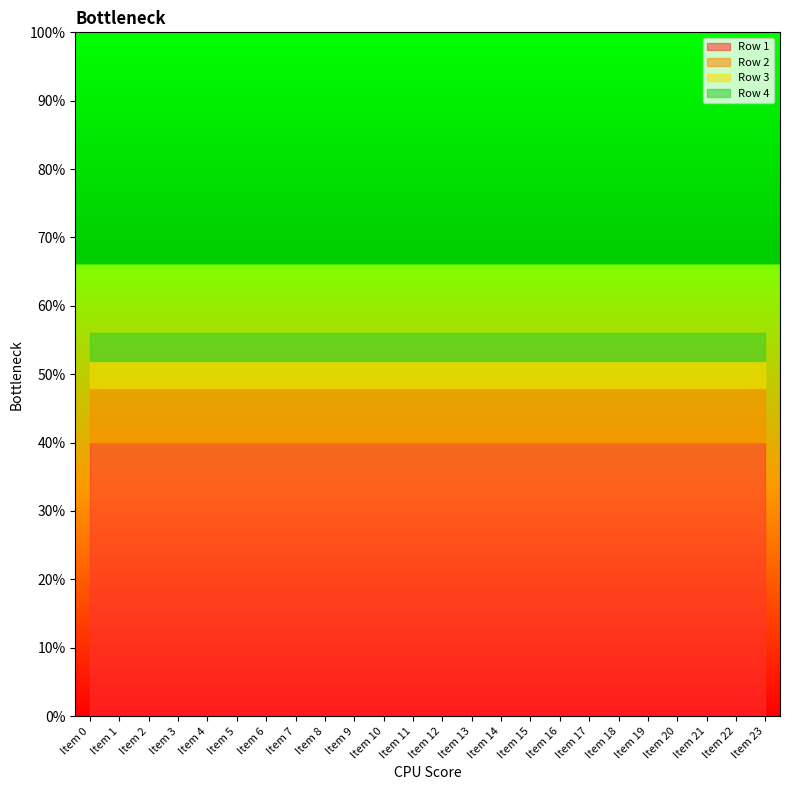

Reading left to right, list all the values displayed in this chart.

Row 1: 0.4	0.4	0.4	0.4	0.4	0.4	0.4	0.4	0.4	0.4	0.4	0.4	0.4	0.4	0.4	0.4	0.4	0.4	0.4	0.4	0.4	0.4	0.4	0.4
Row 2: 0.1	0.1	0.1	0.1	0.1	0.1	0.1	0.1	0.1	0.1	0.1	0.1	0.1	0.1	0.1	0.1	0.1	0.1	0.1	0.1	0.1	0.1	0.1	0.1
Row 3: 0.0	0.0	0.0	0.0	0.0	0.0	0.0	0.0	0.0	0.0	0.0	0.0	0.0	0.0	0.0	0.0	0.0	0.0	0.0	0.0	0.0	0.0	0.0	0.0
Row 4: 0.0	0.0	0.0	0.0	0.0	0.0	0.0	0.0	0.0	0.0	0.0	0.0	0.0	0.0	0.0	0.0	0.0	0.0	0.0	0.0	0.0	0.0	0.0	0.0